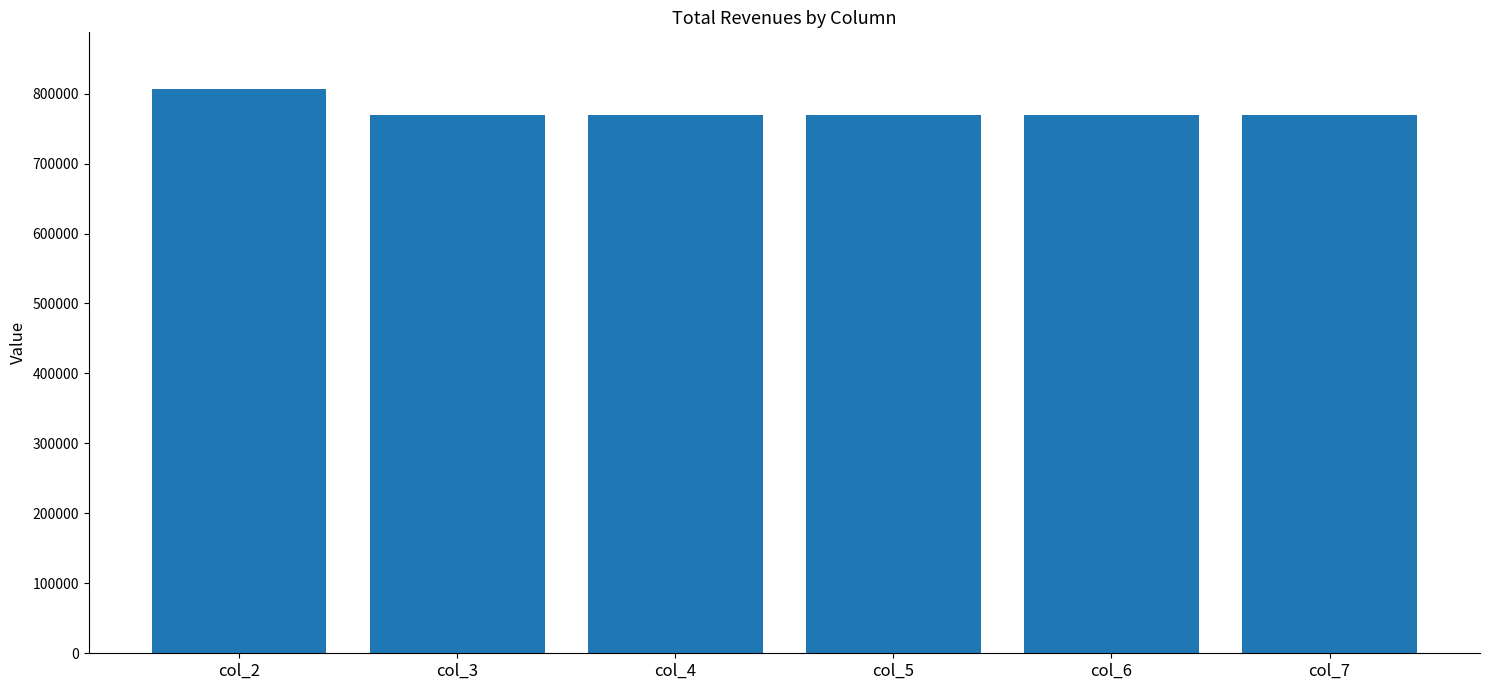

Reading left to right, extract all data points from this chart.

806899.7	768840.6	768840.6	768840.6	768840.6	768840.6